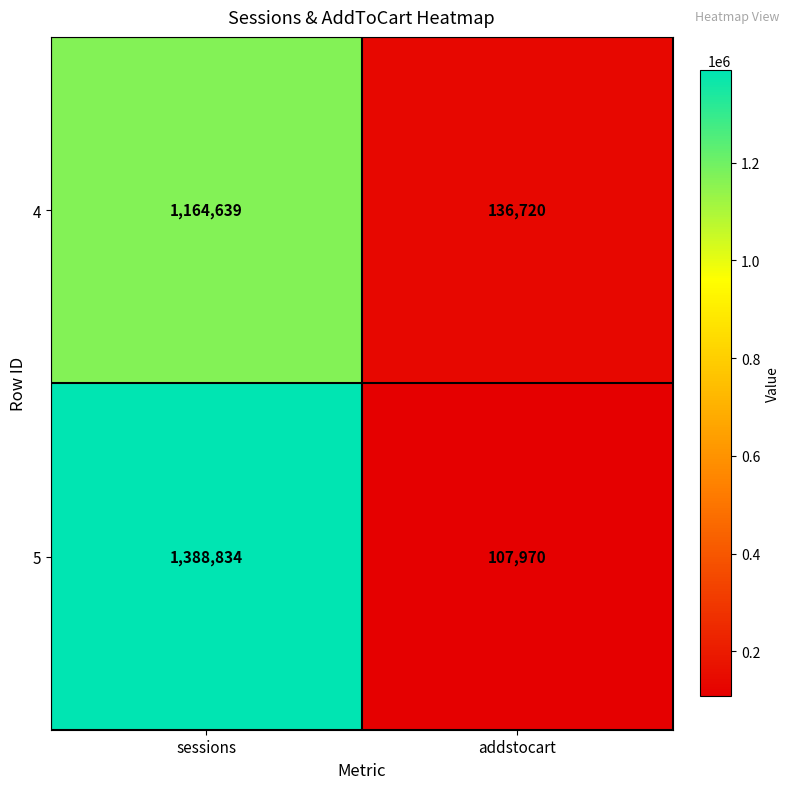

Where is 4 nearest to the value 650679?

addstocart